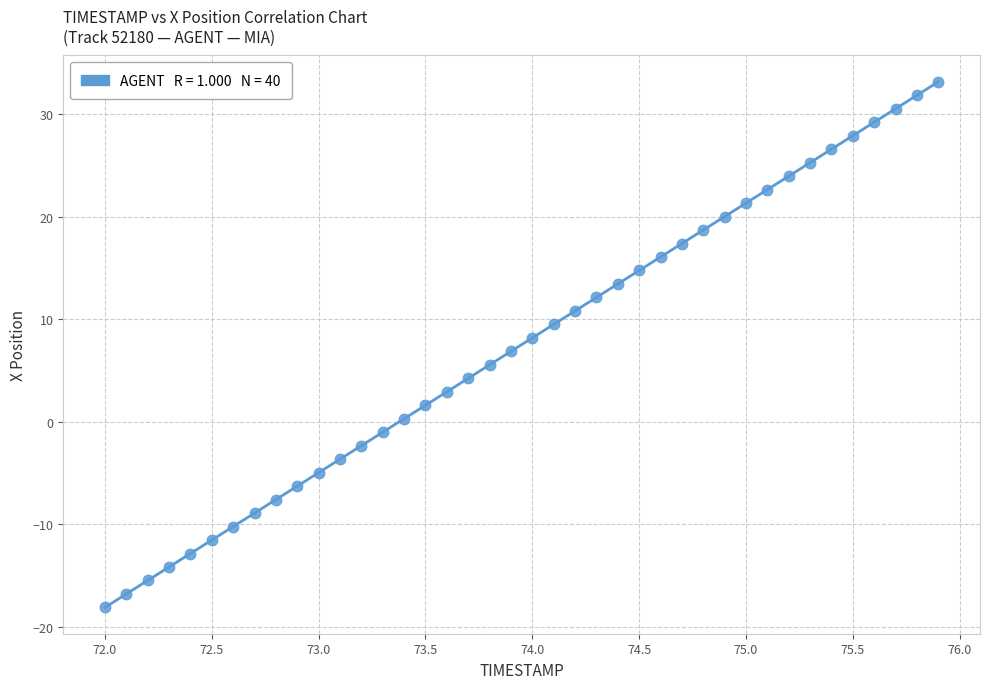

What is the range of Y values (max minus min)?

51.2